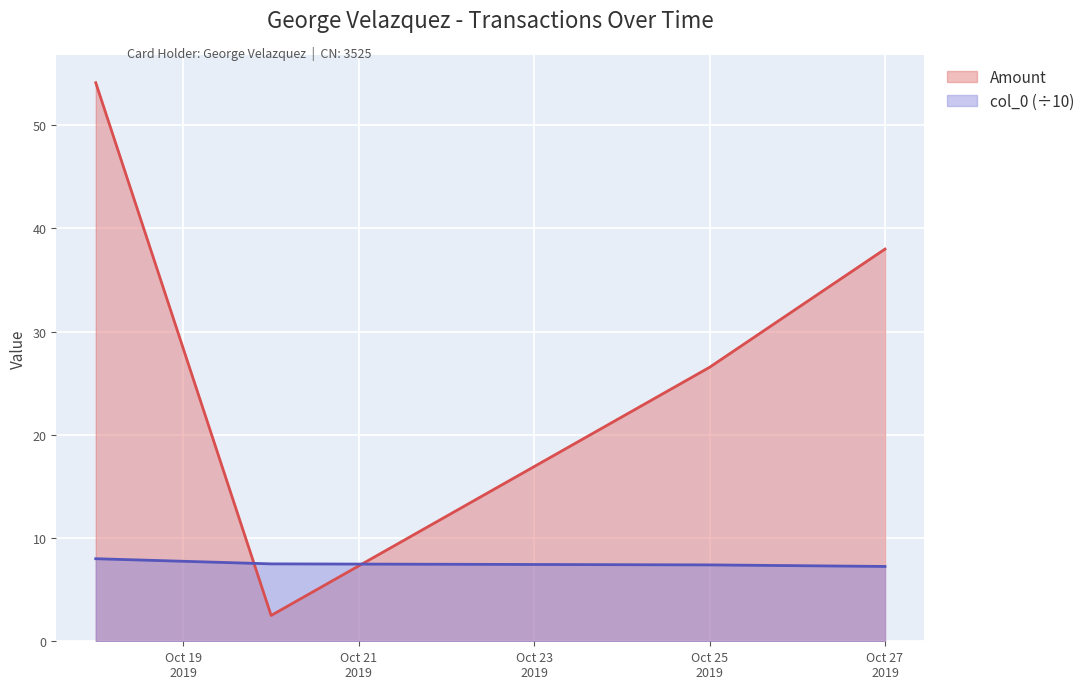

What is the minimum value for Amount?

2.5